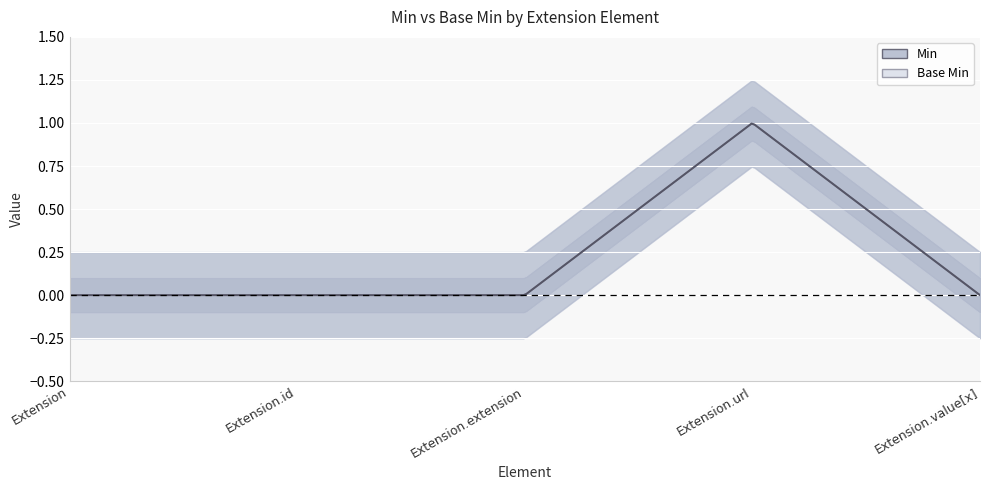

What is the difference between the maximum and minimum values in the Base Min series?

1